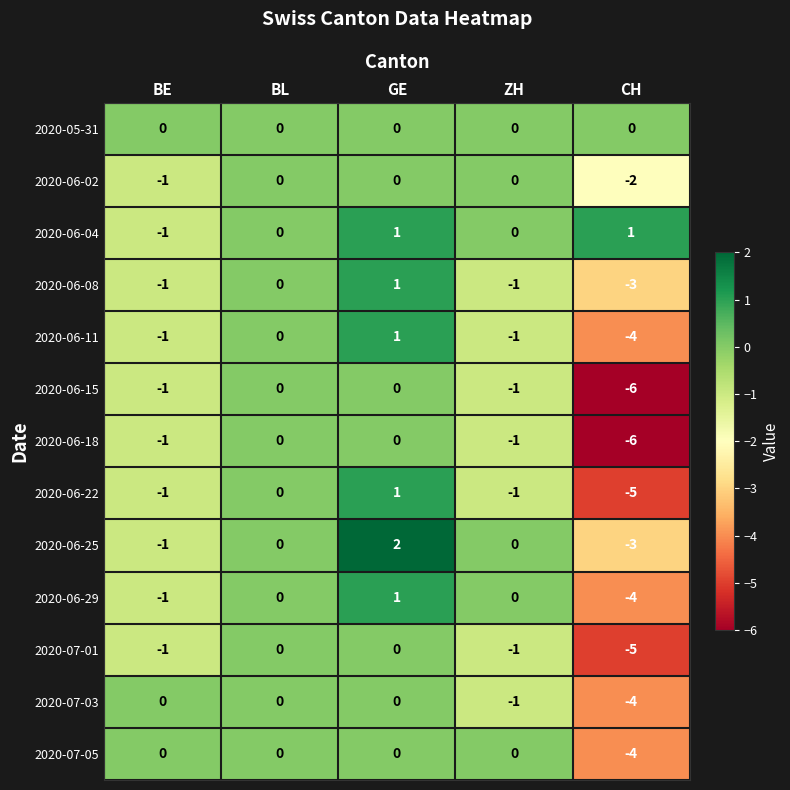

At how many categories does at least one series exceed -5?

5